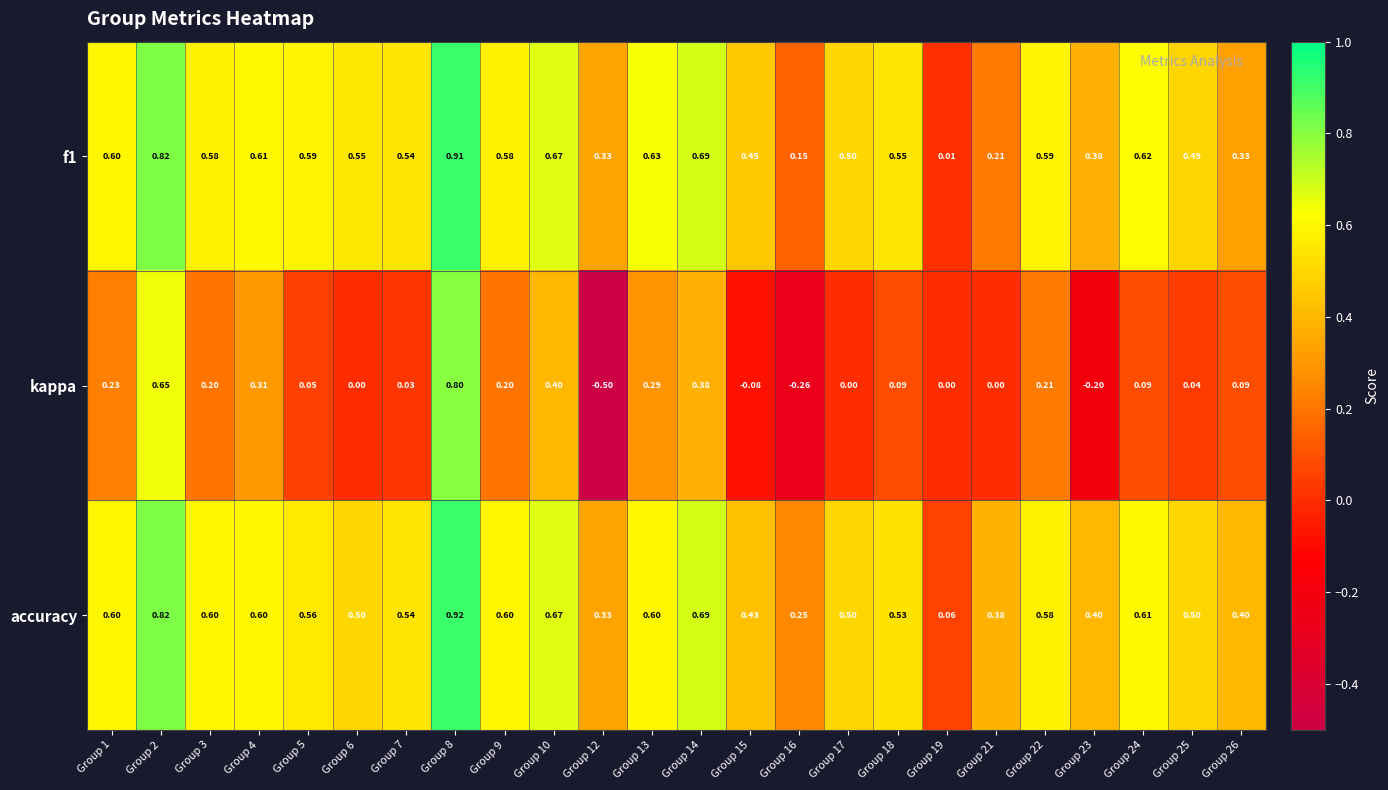

How many distinct data groups are displayed?

3